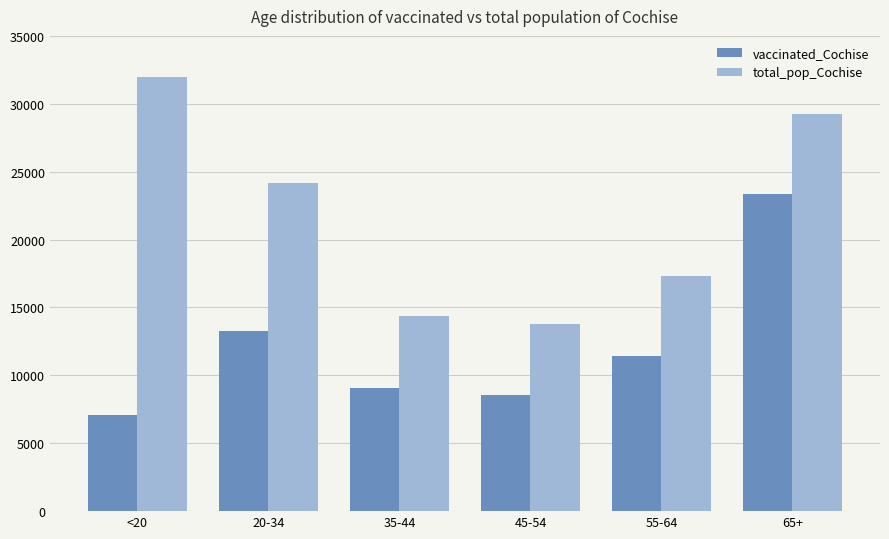

What is the label of the 5th bar from the left?

55-64